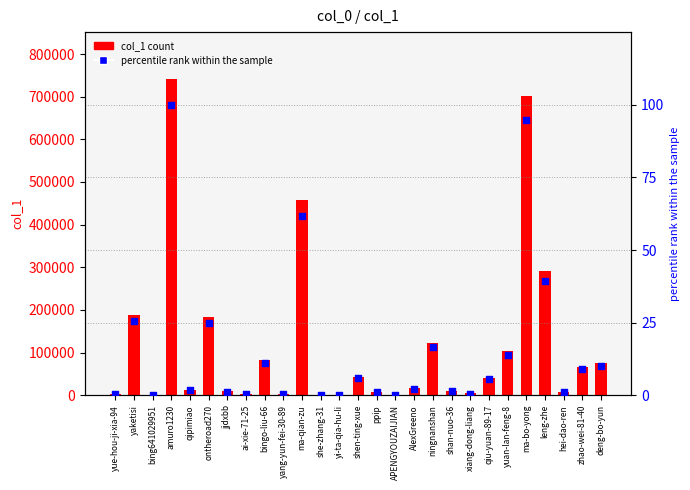

What are all the series names shown in the legend?

col_1, percentile rank